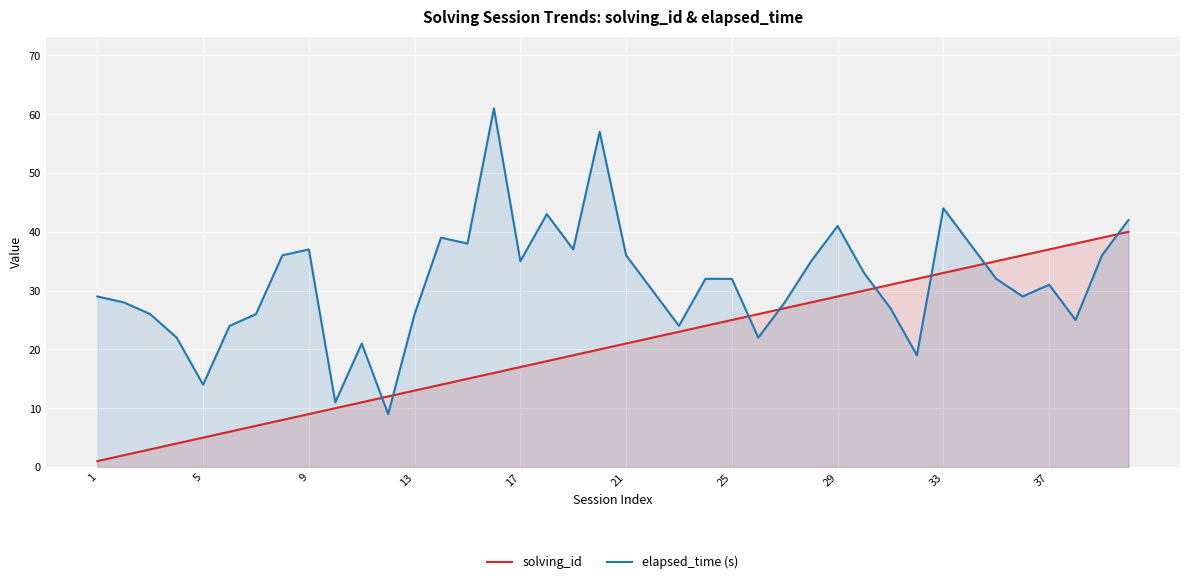

True or false: solving_id and elapsed_time (s) intersect in this chart.

True